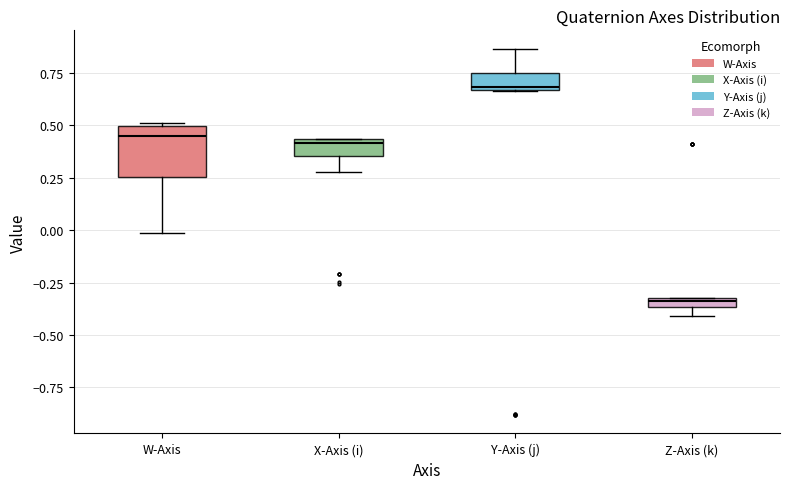

Where does the median line of the box for X-Axis (i) sit on the y-axis? The values are not printed on the chart, so give them approximately, as read against the axis.

0.40